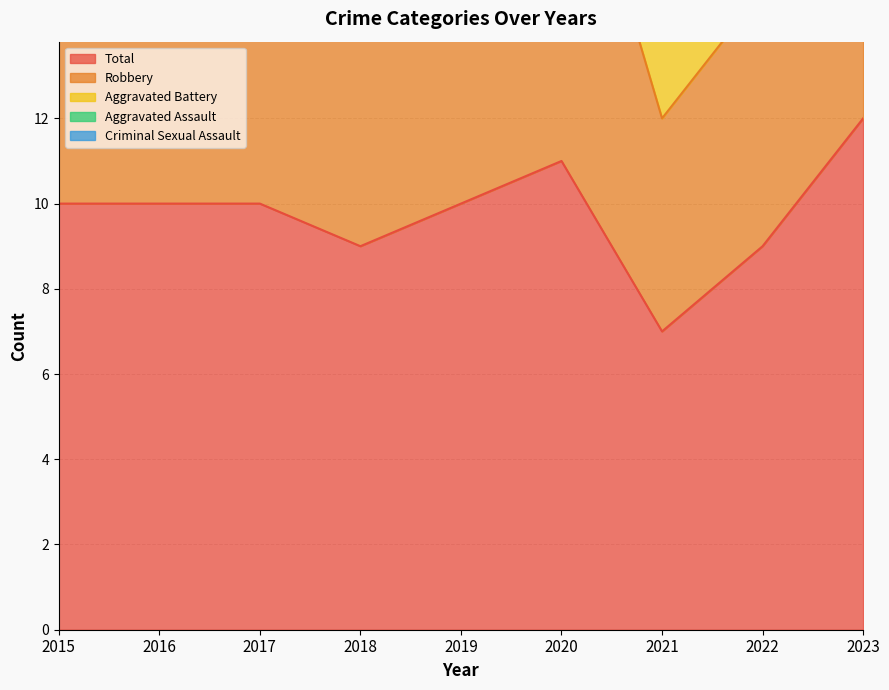

Count the Robbery values in the range 6 to 8.

5